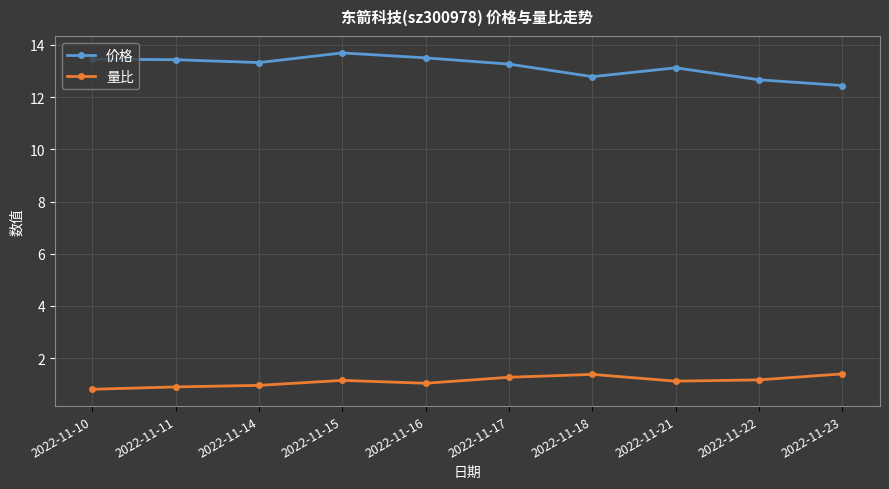

True or false: 量比 and 价格 intersect in this chart.

False